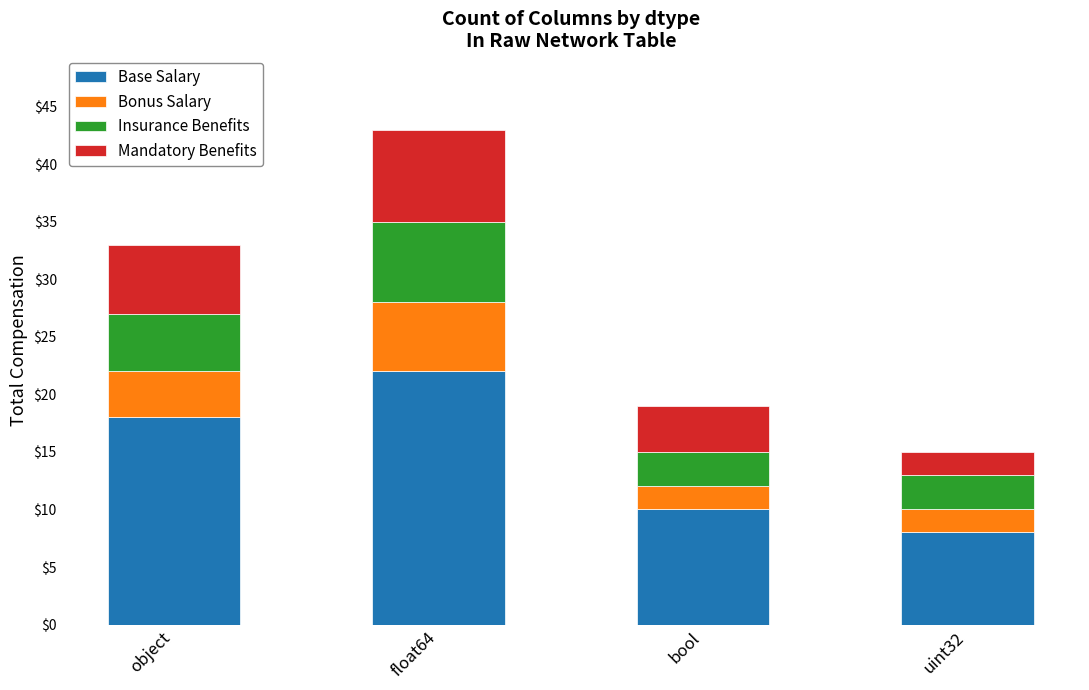

What is the sum of all Base Salary values?

58